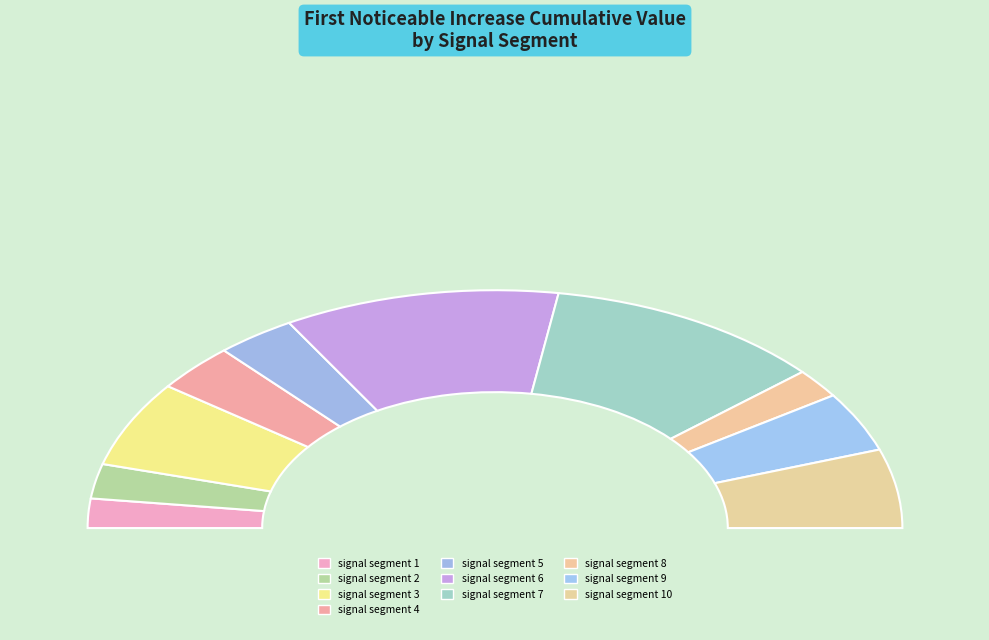

Count the number of slices in the pie.

10